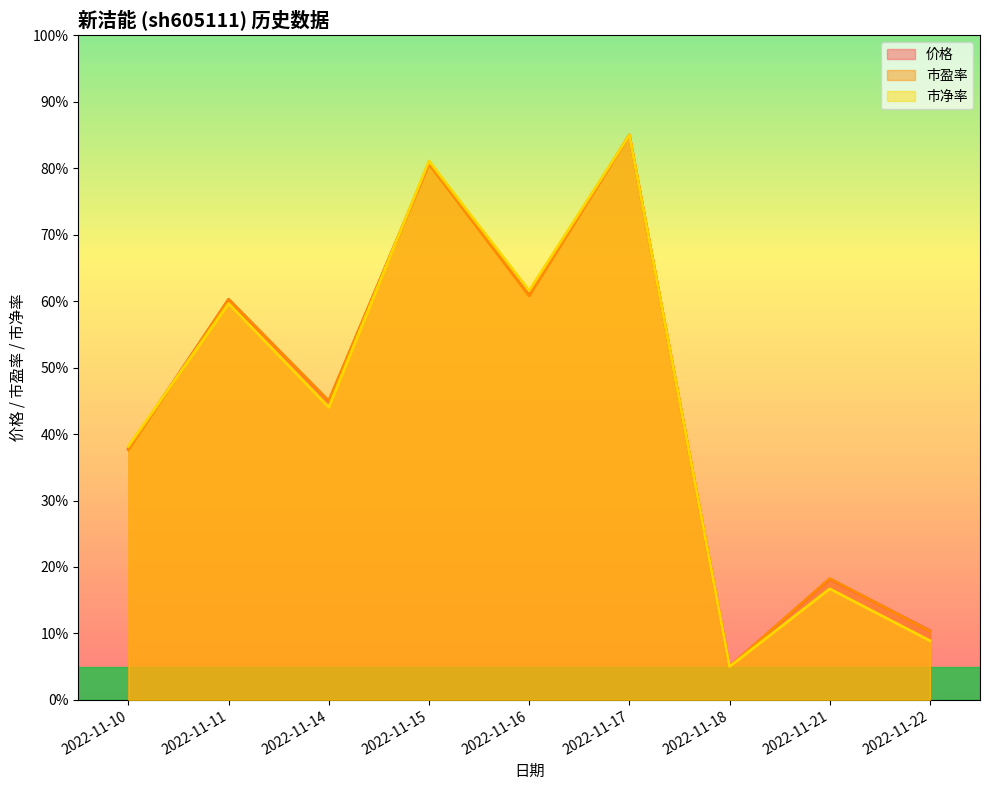

How many times do 市净率 and 市盈率 cross each other?

3